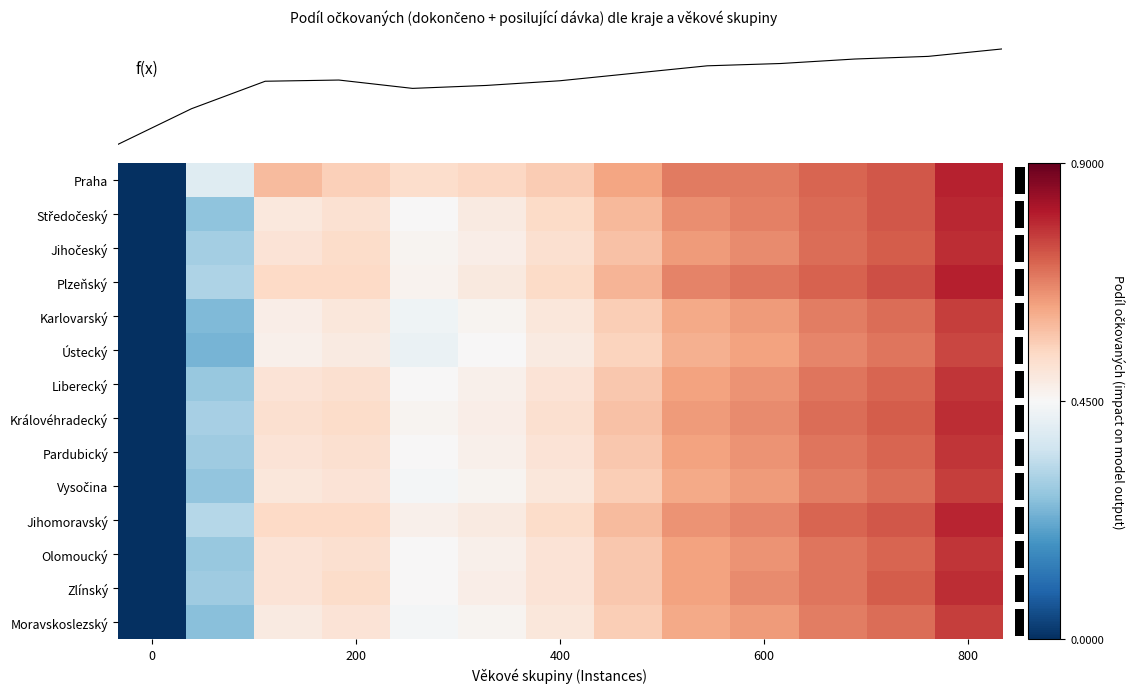

True or false: Moravskoslezský has a value of 0.1 at 12-15.

False